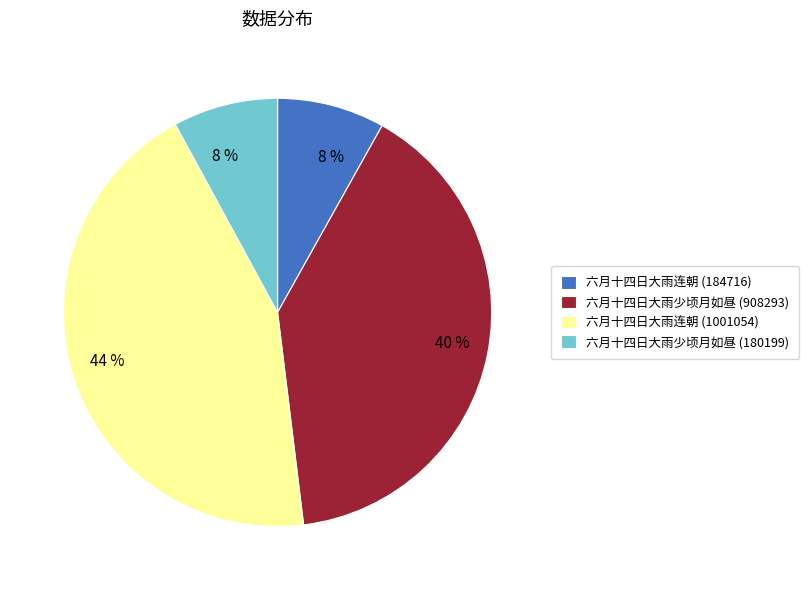

What is the largest slice in the pie chart?

六月十四日大雨连朝 (1001054)